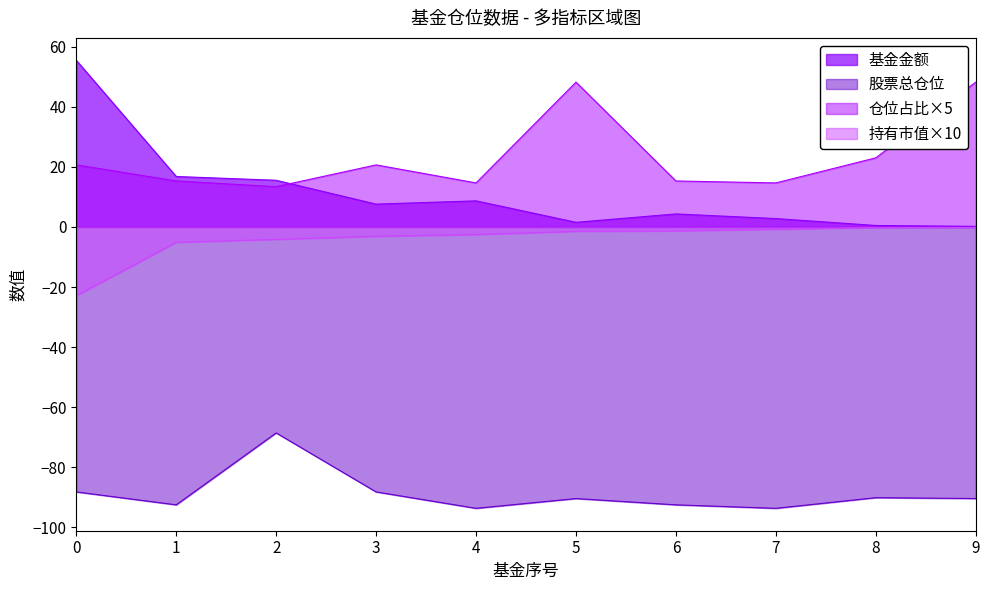

How many lines are shown in the chart?

4